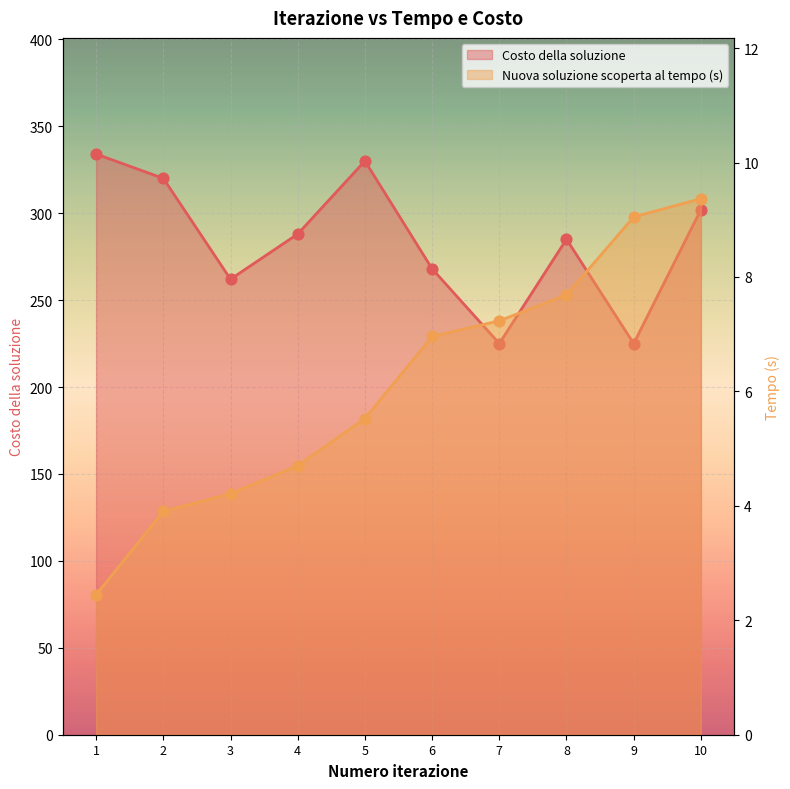

Which series has the largest total across all categories?

Costo della soluzione